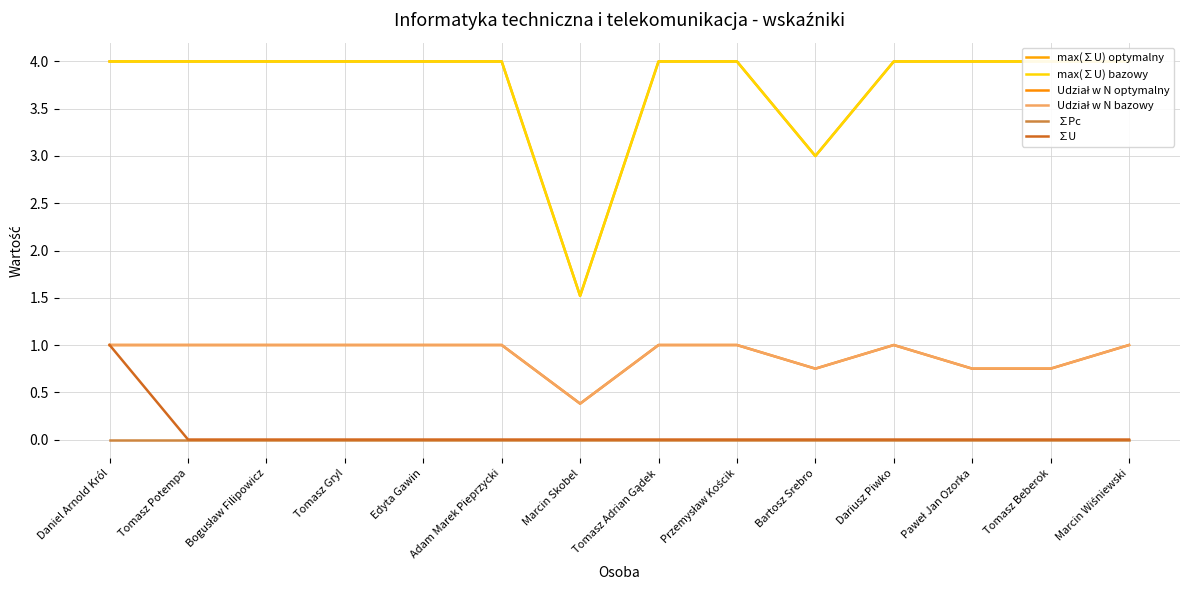

How many lines are shown in the chart?

6